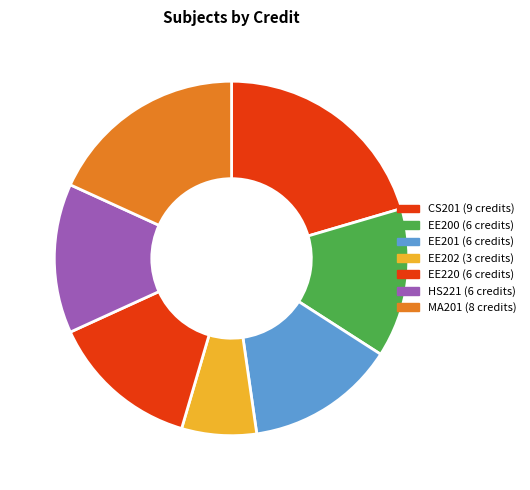

Count the number of slices in the pie.

7